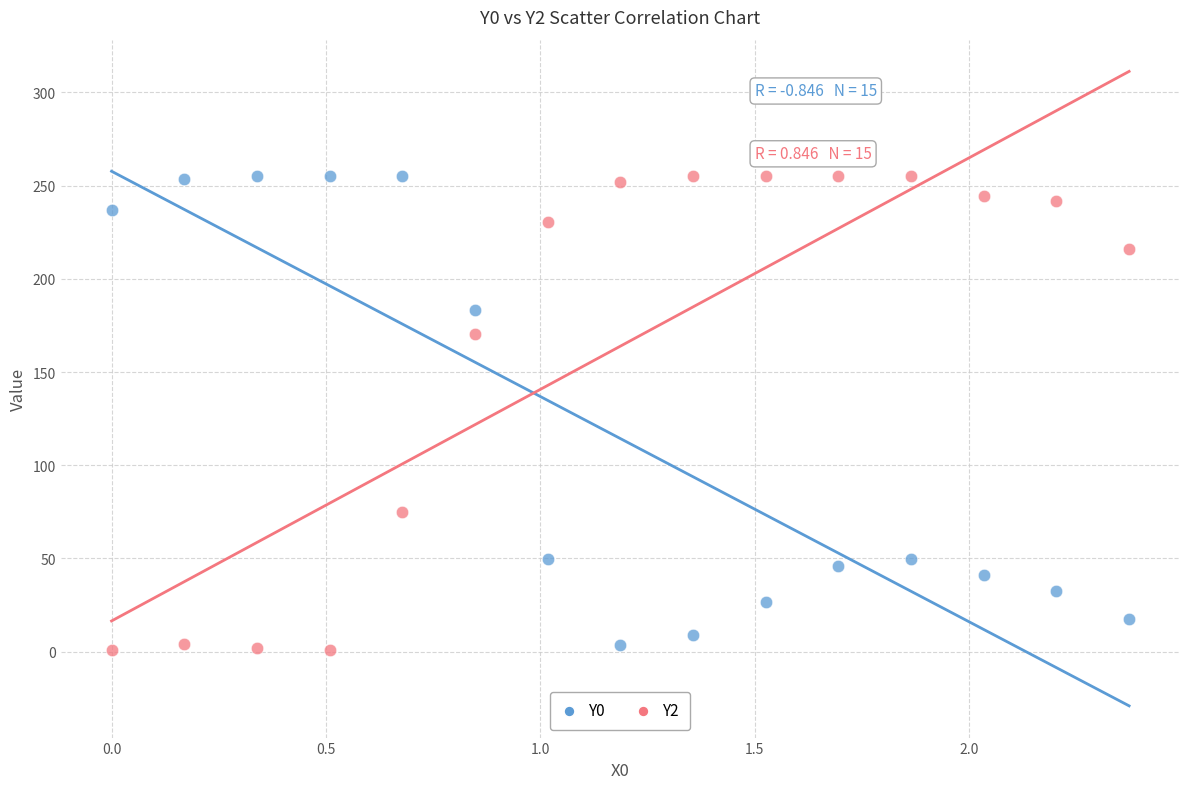

What is the X range (max minus min) for the scatter plot?

2.4